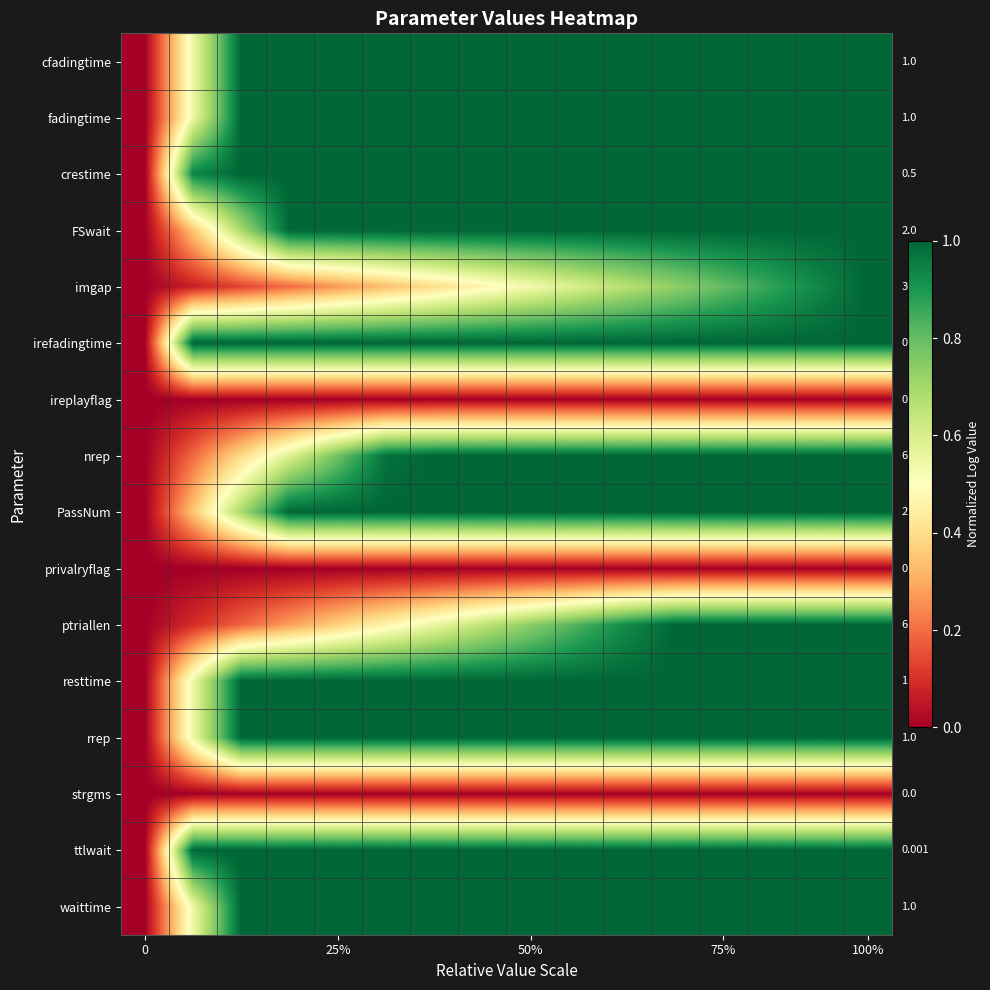

What is the spread (max minus min) of values at 11?

1.0